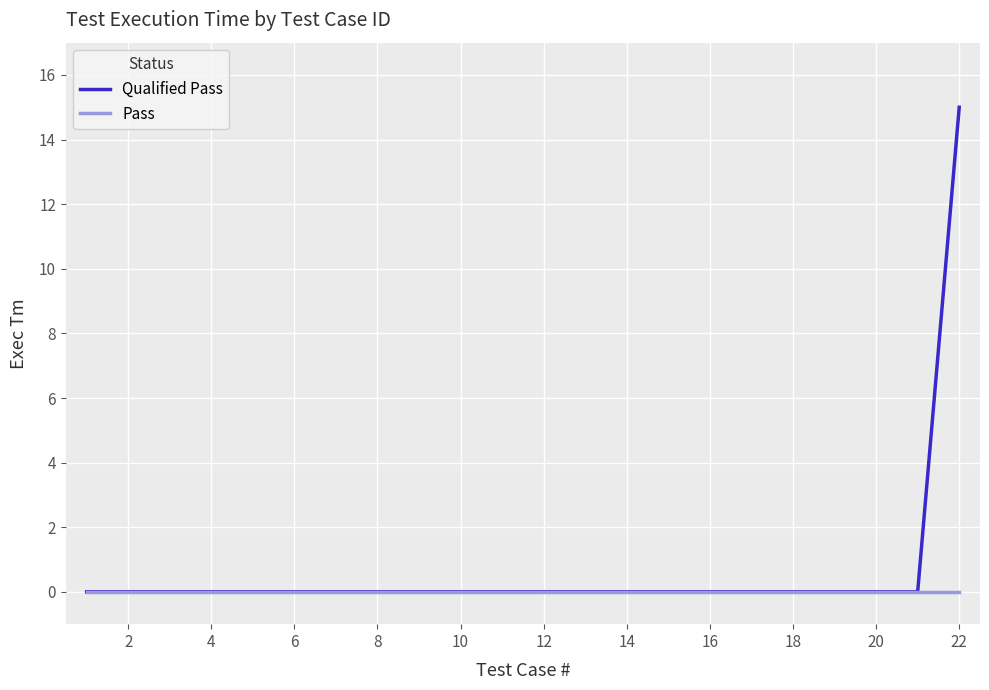

Which series has the largest range (max minus min)?

Qualified Pass